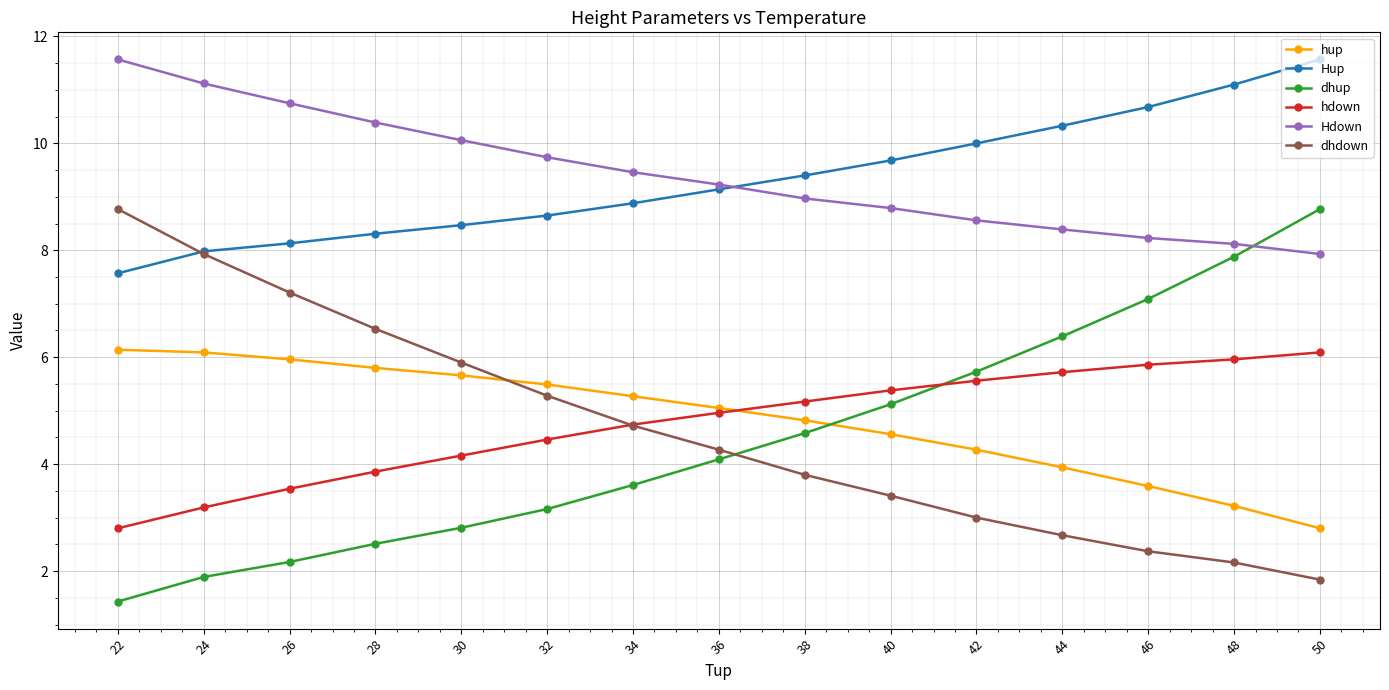

True or false: hup and Hdown intersect in this chart.

False